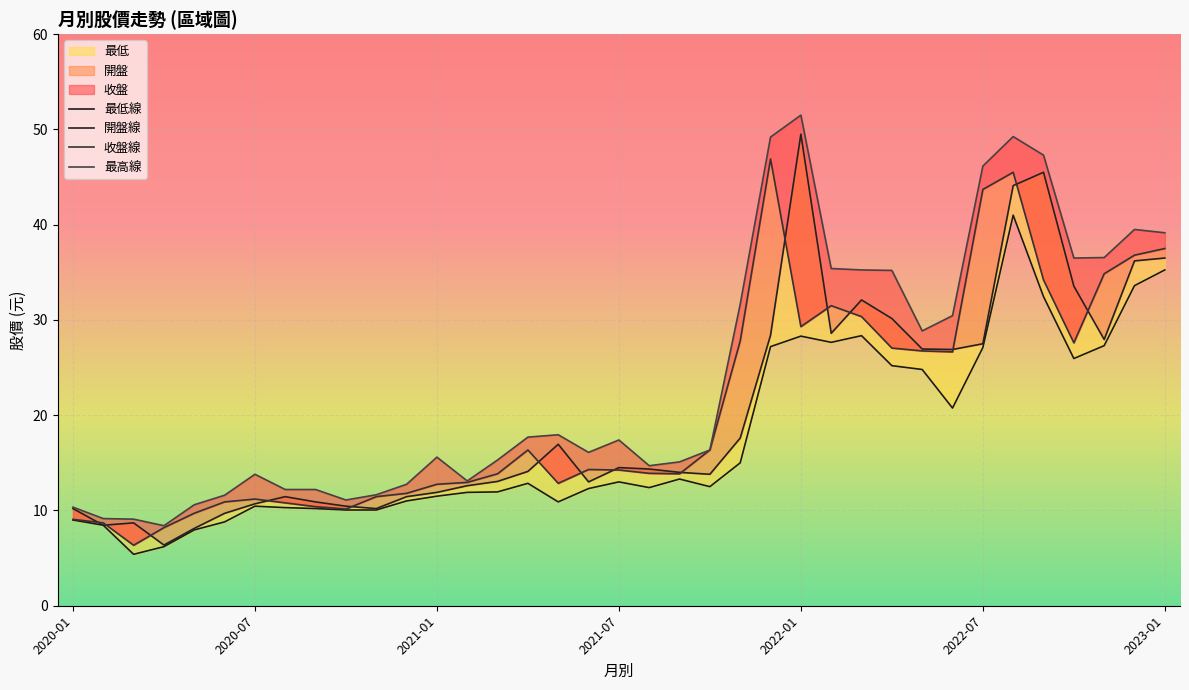

At 19, list the series in order from smallest to largest.

最低線, 收盤線, 開盤線, 最高線